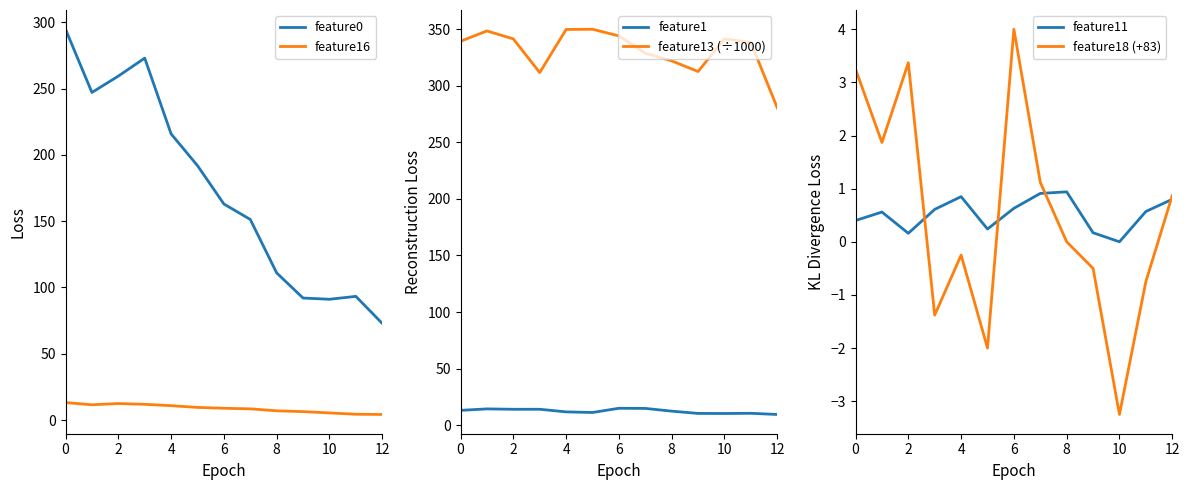

What is the average value of the feature18 (+83) series?

0.5